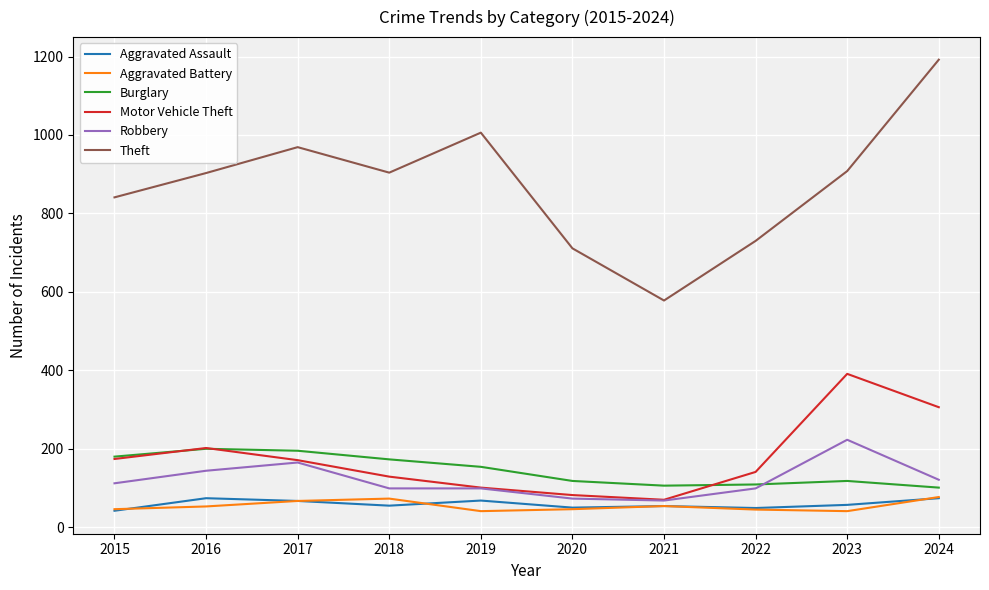

What is the sum of all Aggravated Assault values?

590